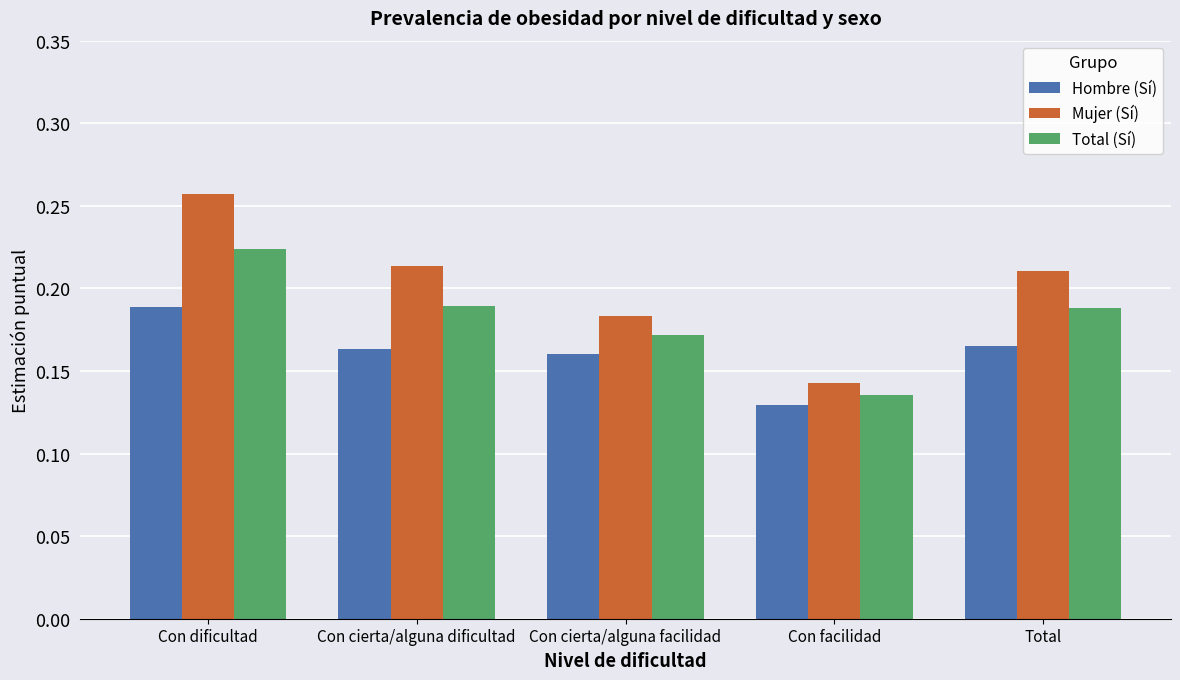

The Hombre (Sí) series shows 0.1 at Con cierta/alguna dificultad. True or false?

False